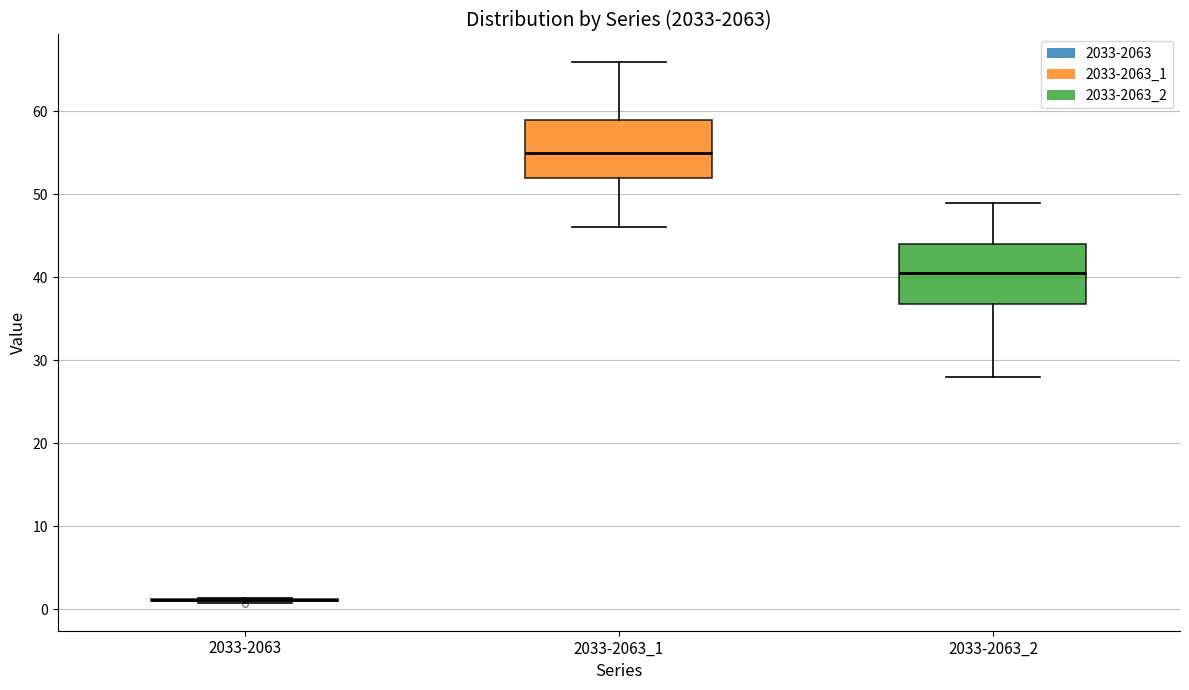

Reading left to right, read every box against the y-axis: the position of its median line, the range the box covers, and the ends of its whiskers. The values are not printed on the chart, so give them approximately, as read against the axis.

2033-2063: box collapsed to a line at 1, whiskers 1 to 1
2033-2063_1: median 55, box 52 to 59, whiskers 46 to 66
2033-2063_2: median 41, box 37 to 44, whiskers 28 to 49